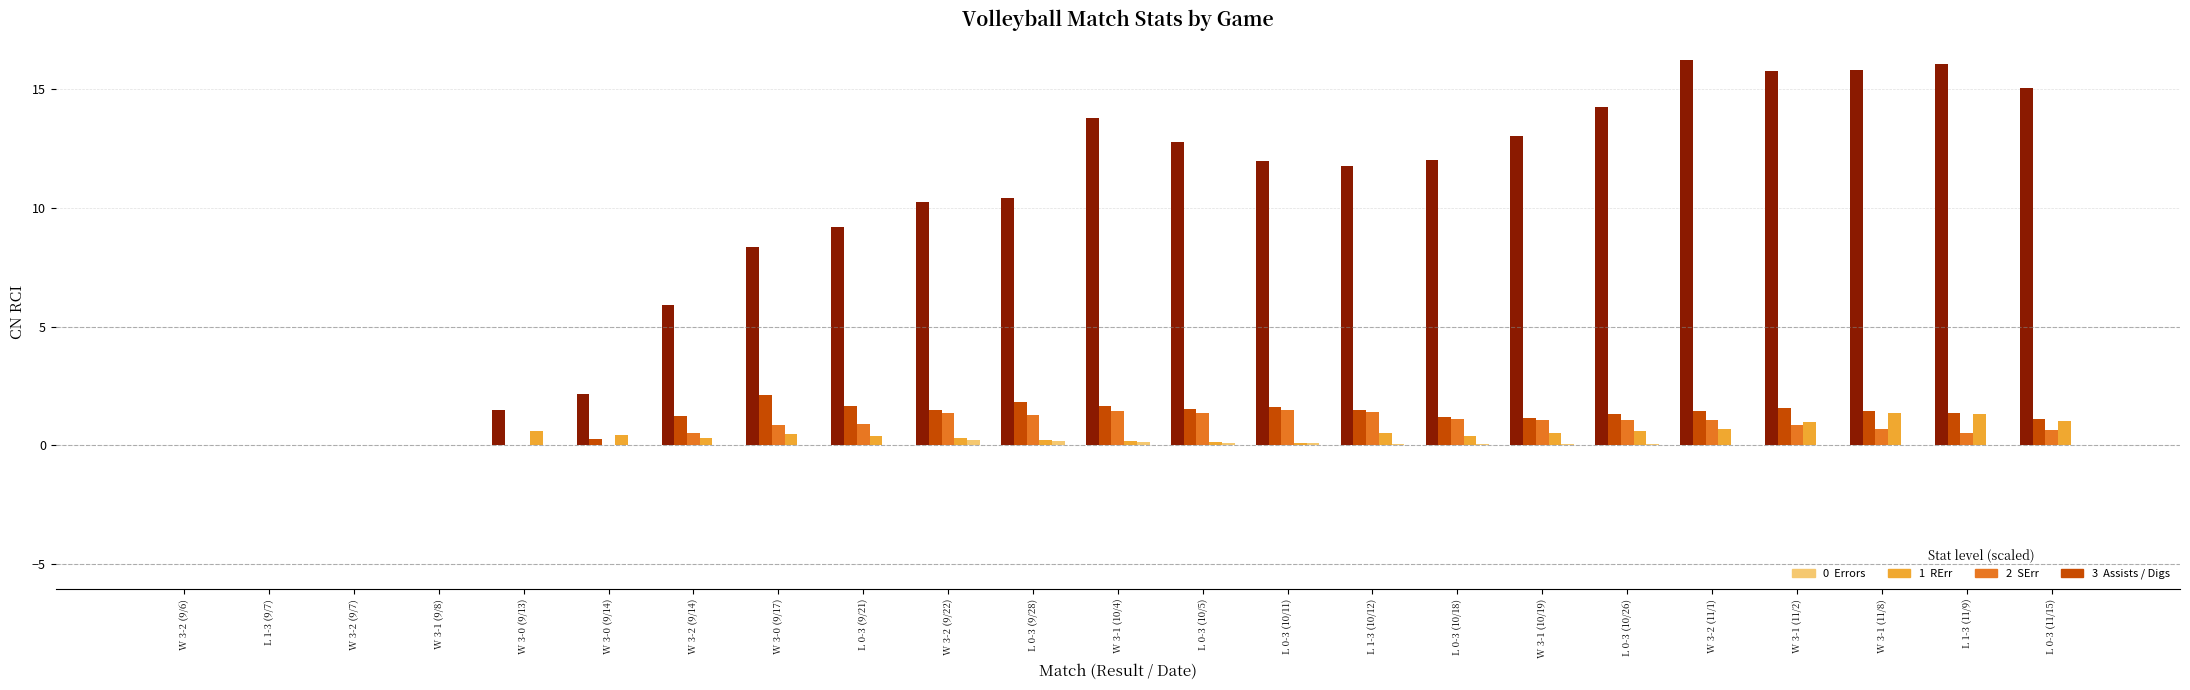

What is the total value across all series at W 3-0 (9/17)?

11.8